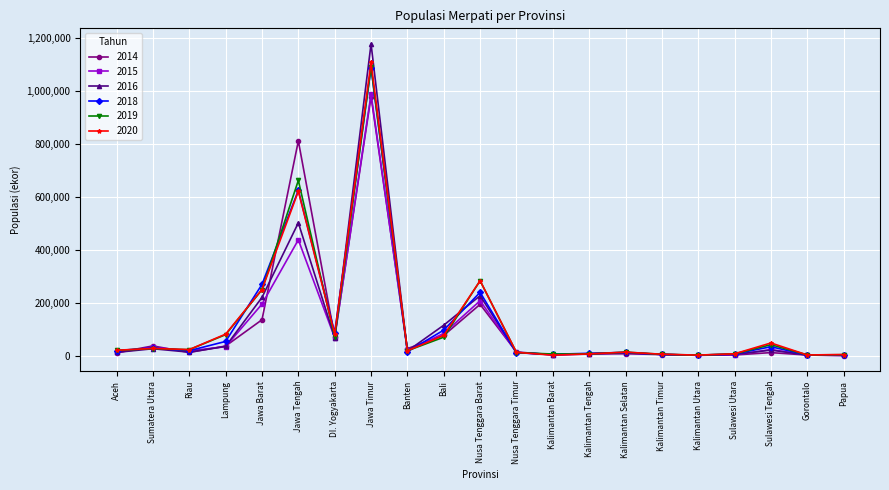

What is the difference between the highest and lowest values at Sulawesi Tengah?

36381